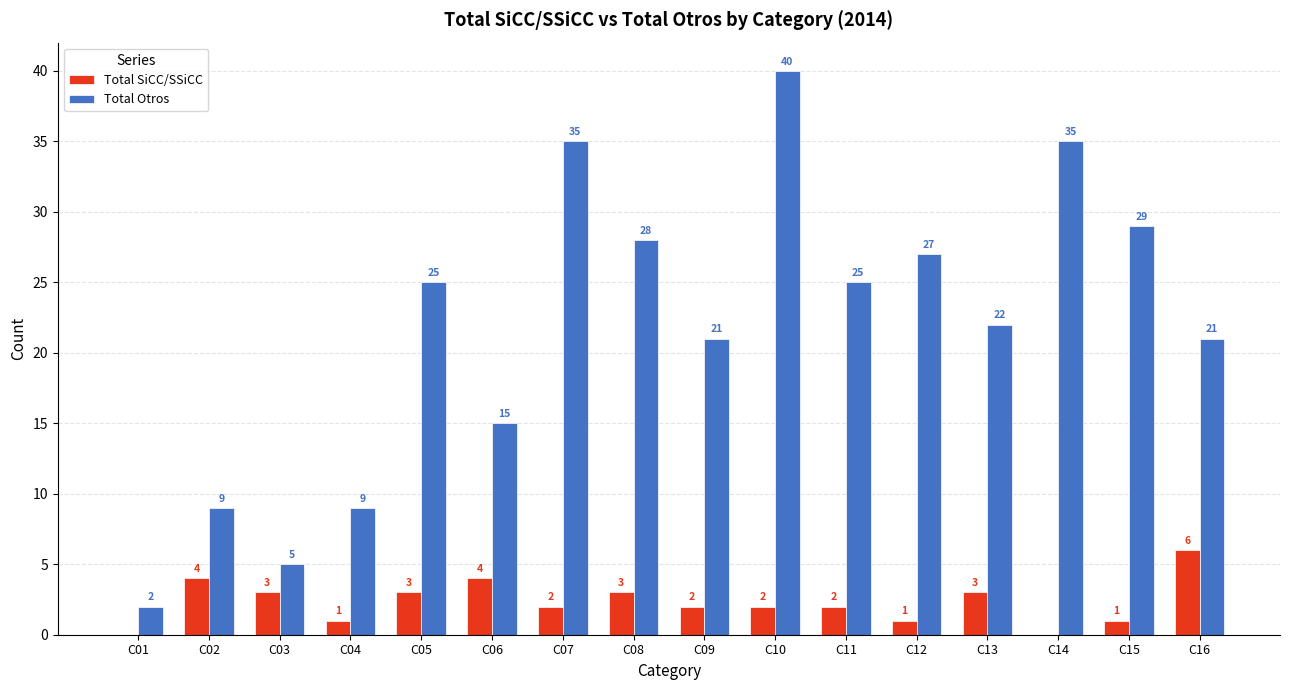

Reading left to right, list all the values displayed in this chart.

Total SiCC/SSiCC: C01=0	C02=4	C03=3	C04=1	C05=3	C06=4	C07=2	C08=3	C09=2	C10=2	C11=2	C12=1	C13=3	C14=0	C15=1	C16=6
Total Otros: C01=2	C02=9	C03=5	C04=9	C05=25	C06=15	C07=35	C08=28	C09=21	C10=40	C11=25	C12=27	C13=22	C14=35	C15=29	C16=21